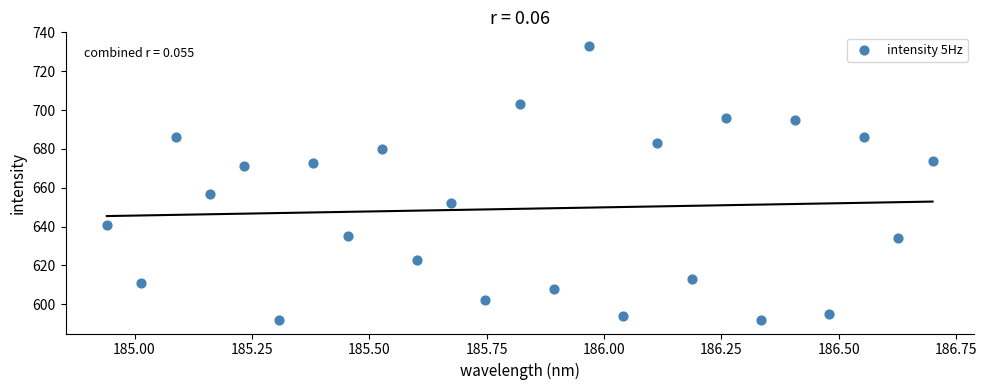

What is the range of Y values (max minus min)?

141